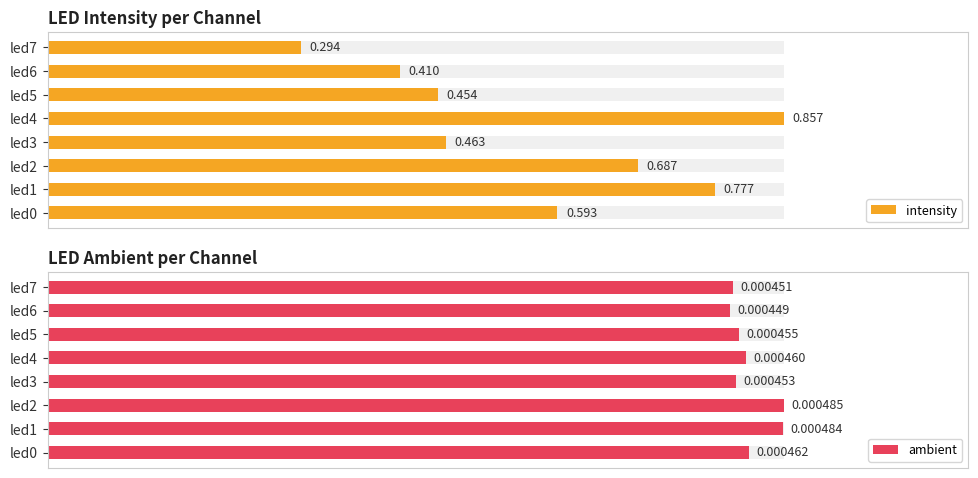

What is the maximum value for intensity?

0.9